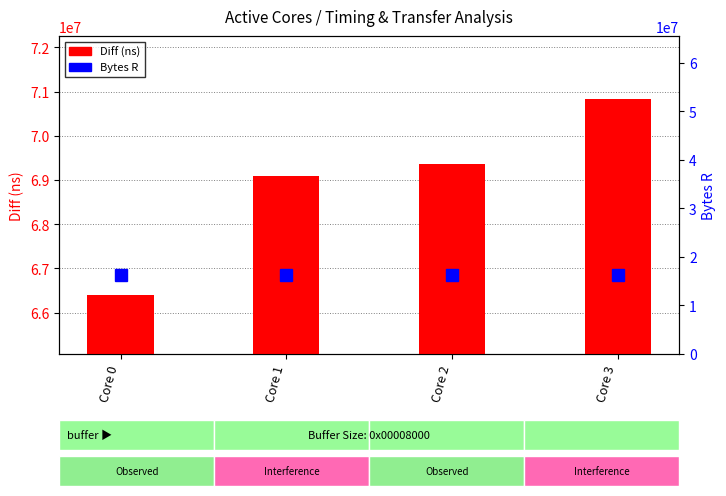

List the series in order of their overall mean, lowest first.

Bytes R, Diff (ns)